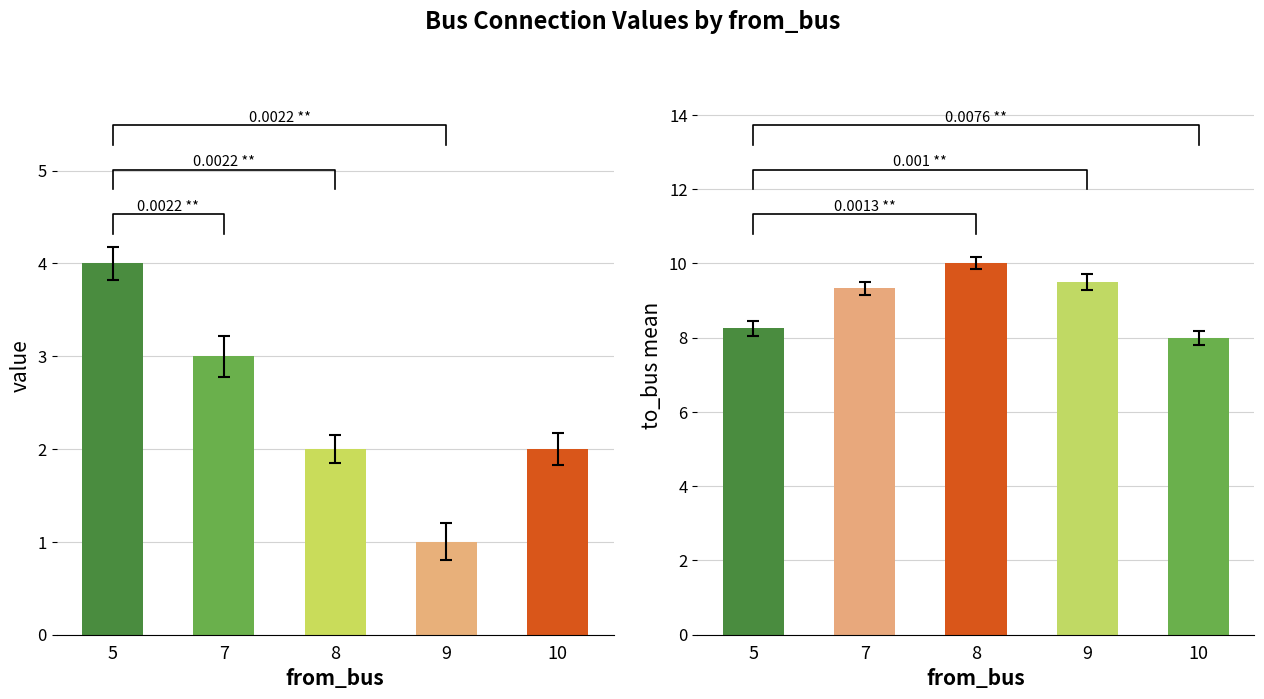

How many data points in to_bus are less than 9?

2